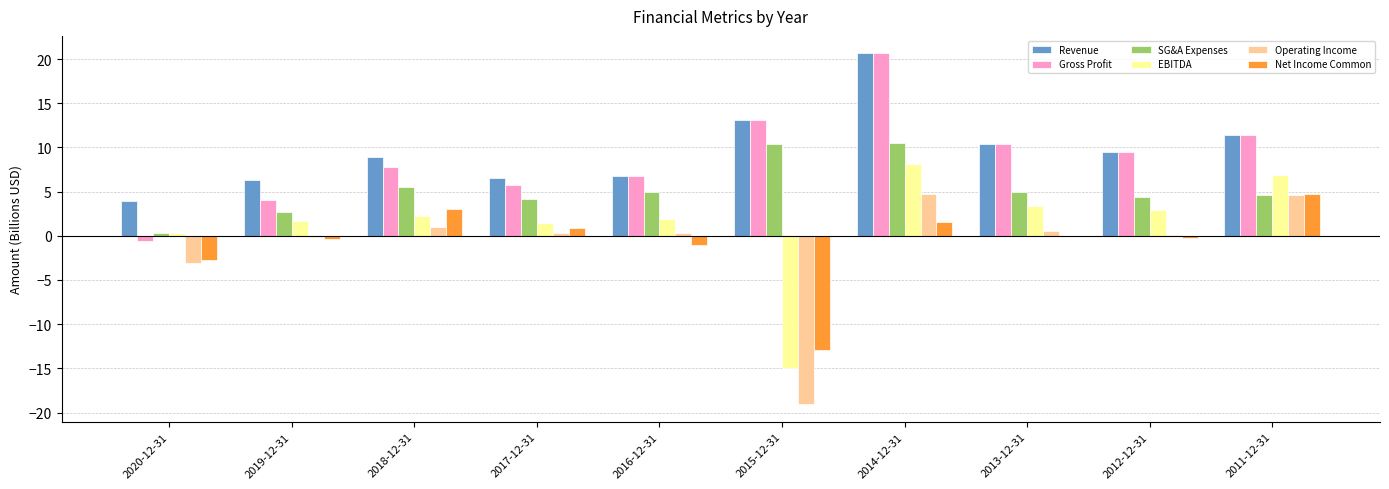

Is it true that SG&A Expenses equals 10.4 at 2015-12-31?

True